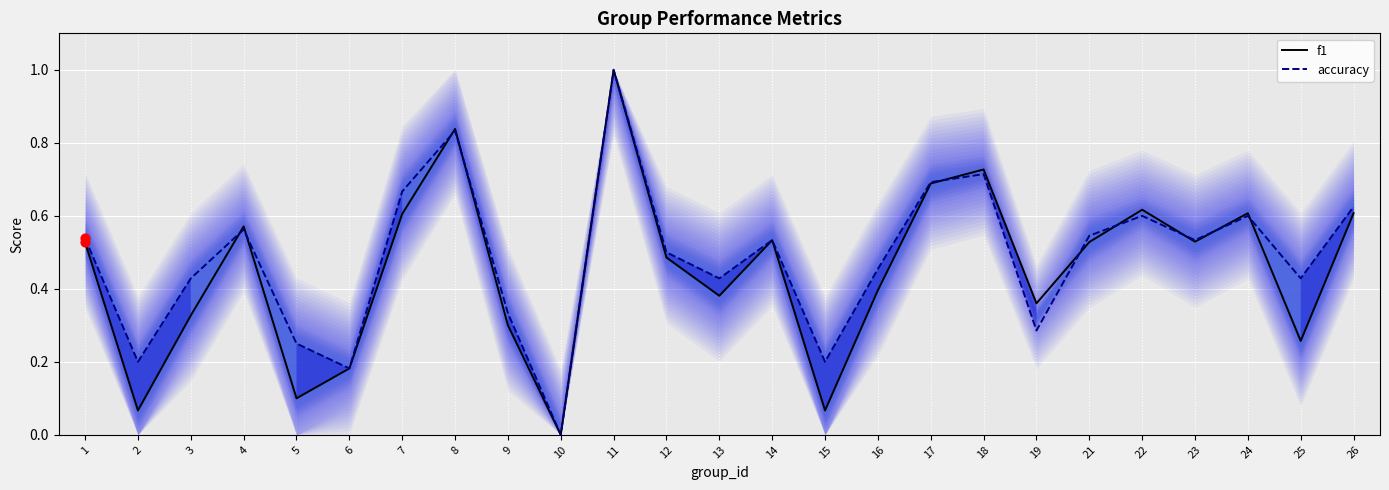

At how many categories does at least one series exceed 0?

24